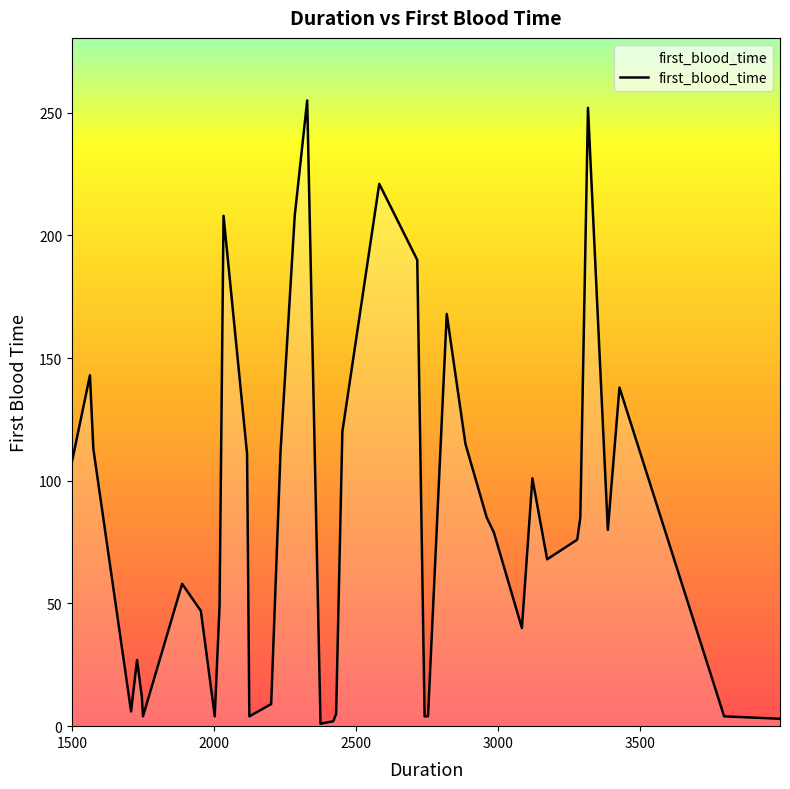

What is the maximum value shown in the chart?

255